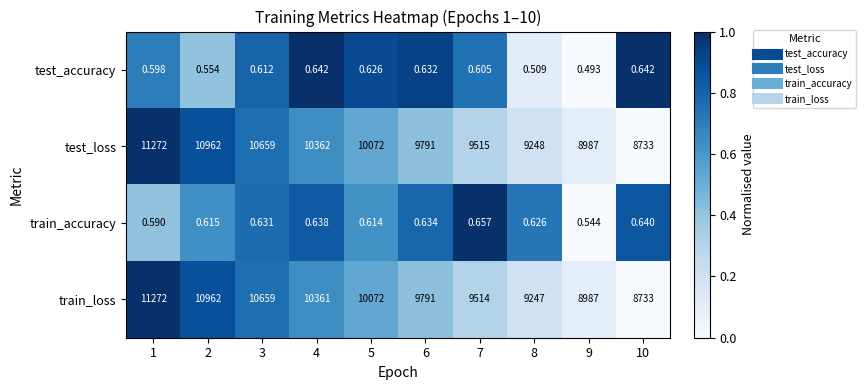

Is the value of test_loss at 10 greater than the value of train_loss at 2?

No